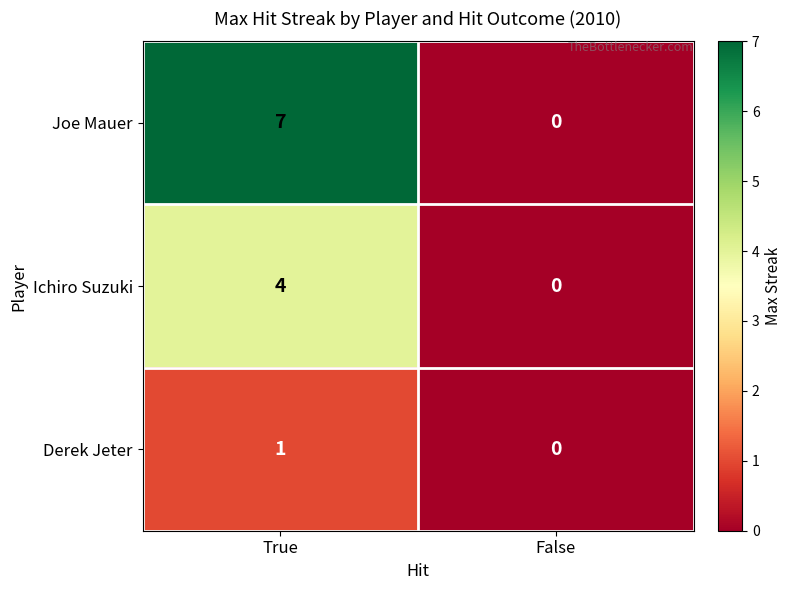

Rank the series by their average value, from highest to lowest.

Joe Mauer, Ichiro Suzuki, Derek Jeter